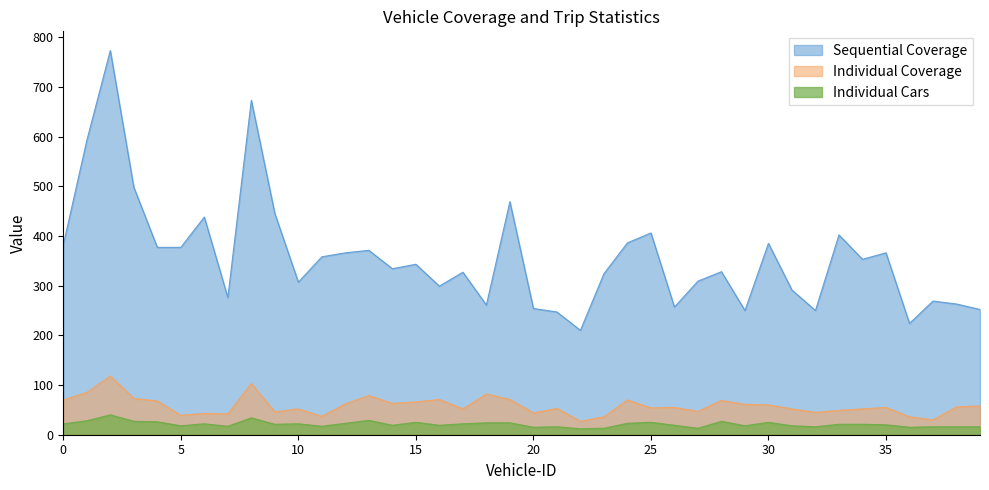

The Sequential Coverage series shows 263 at 38. True or false?

True